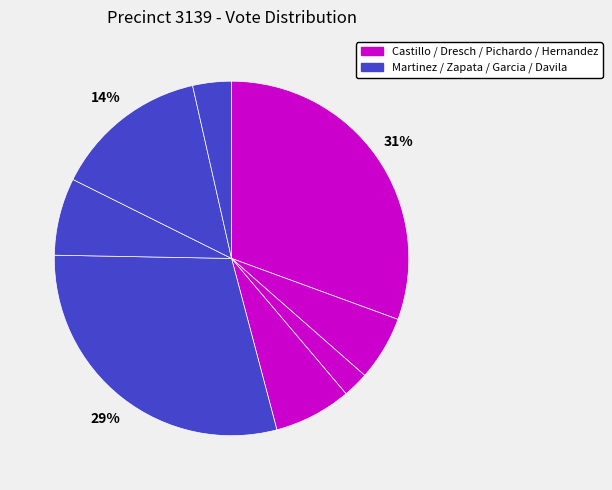

Count the number of slices in the pie.

8